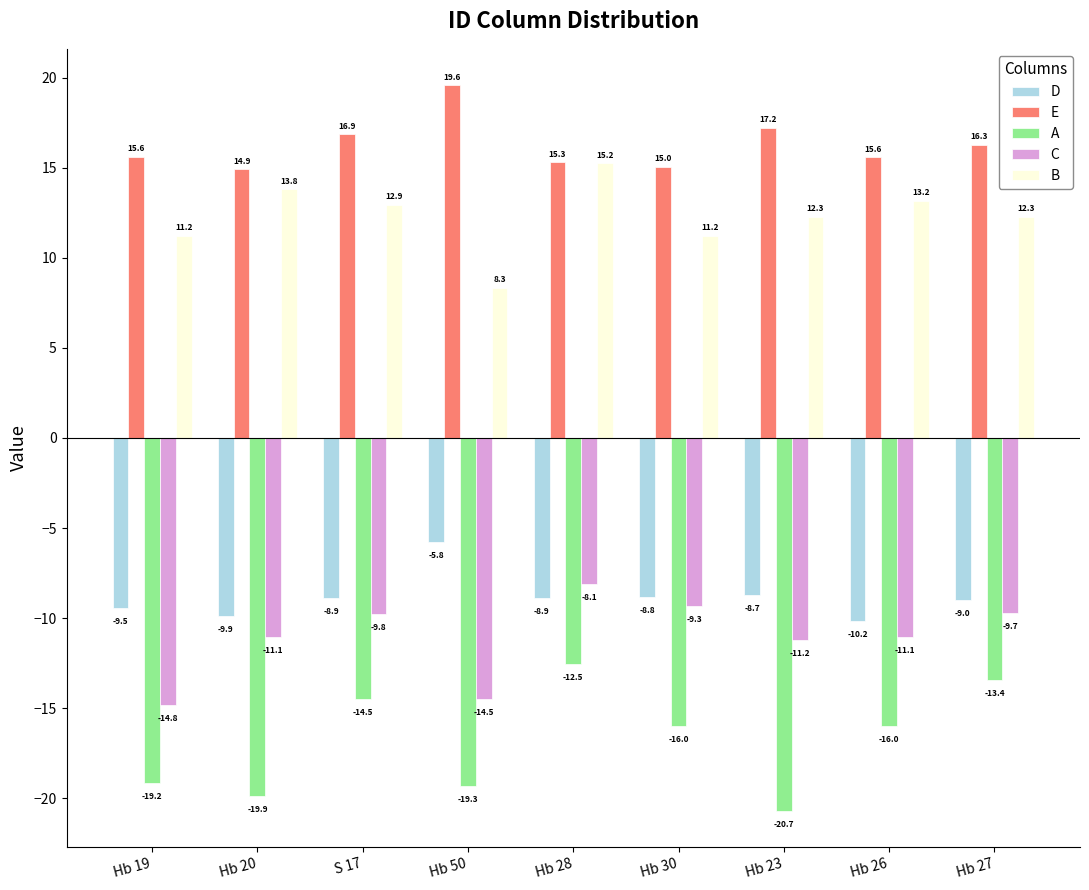

The value of E at Hb 19 is 15.6. True or false?

True